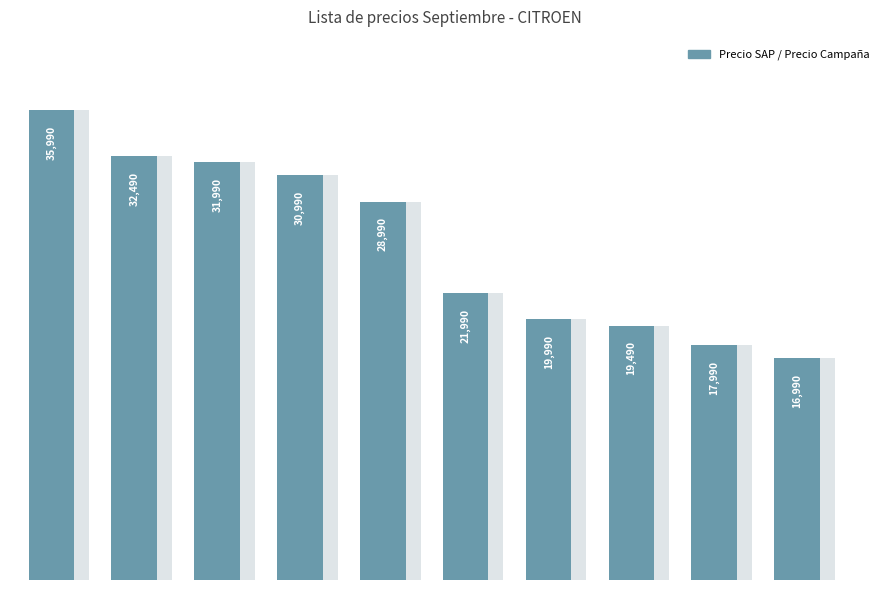

List the labels in order of value, largest first.

0, 1, 2, 3, 4, 5, 6, 7, 8, 9